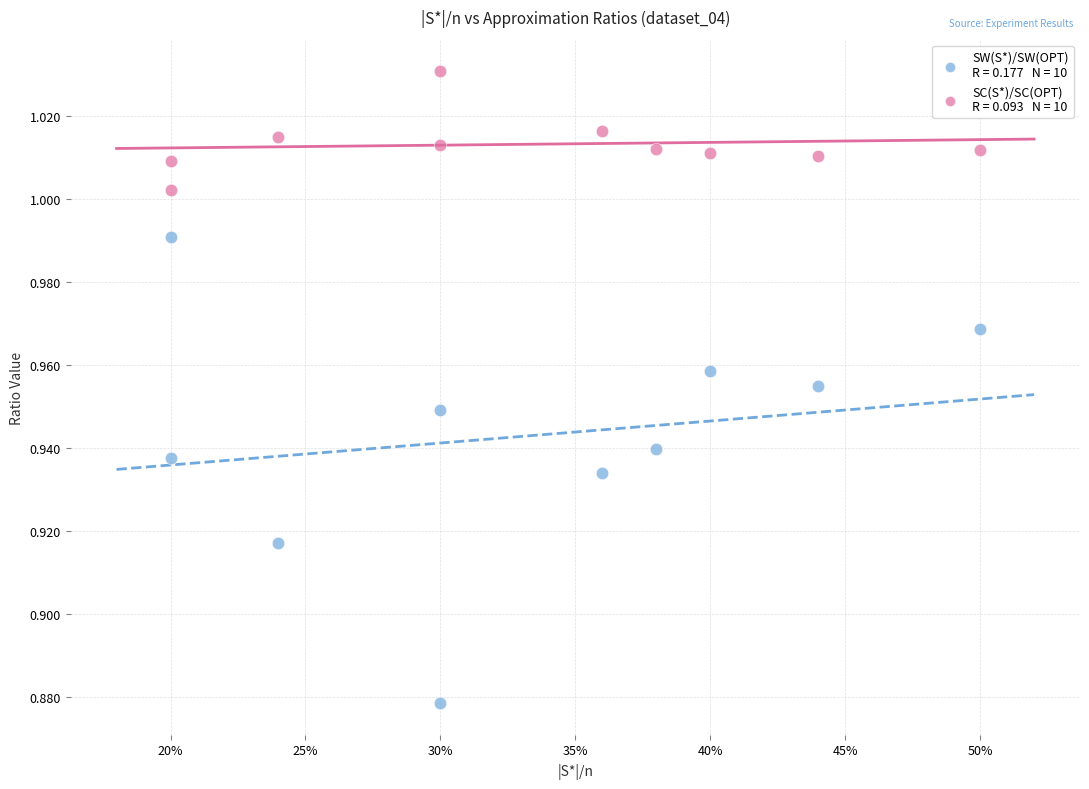

Across all data points, what is the range of X values (max minus min)?

0.3